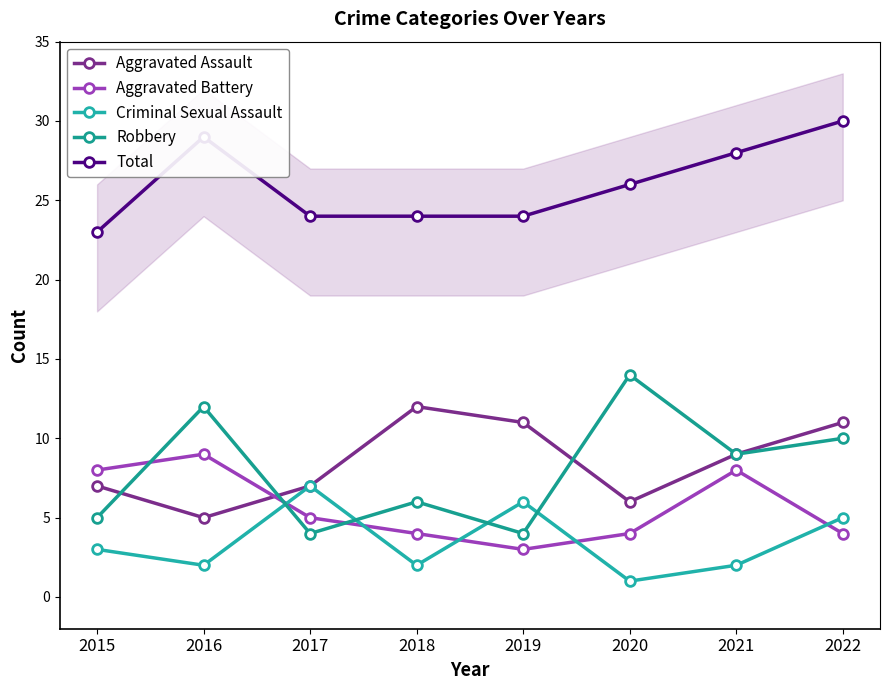

True or false: Total and Aggravated Battery cross at least once.

False